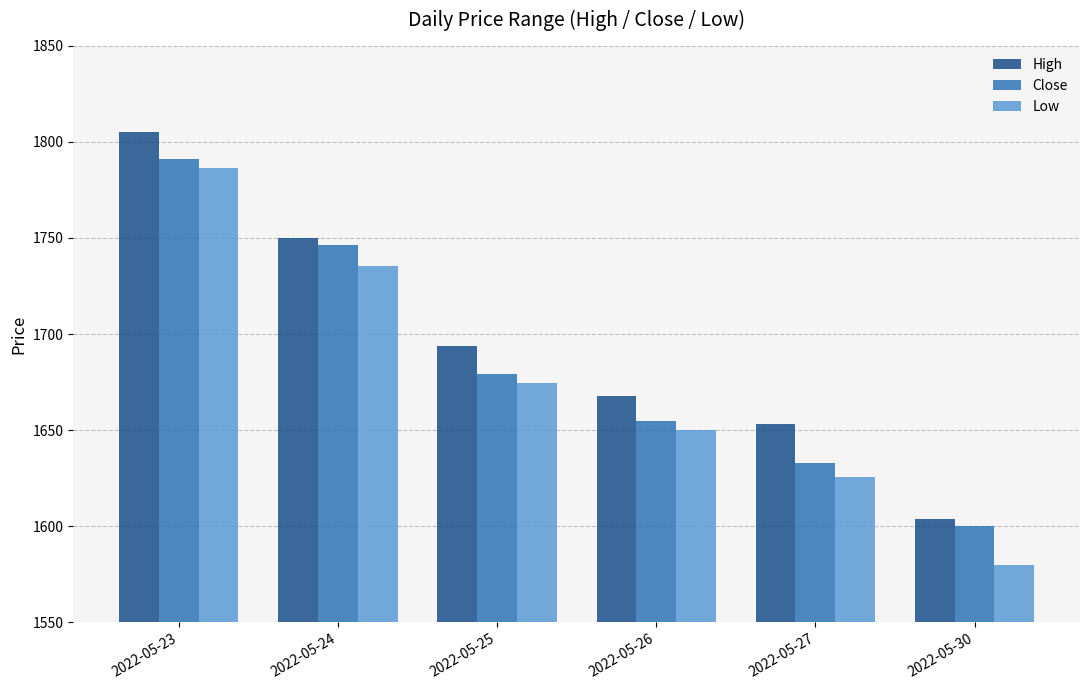

What is the highest value of the High series?

1804.9